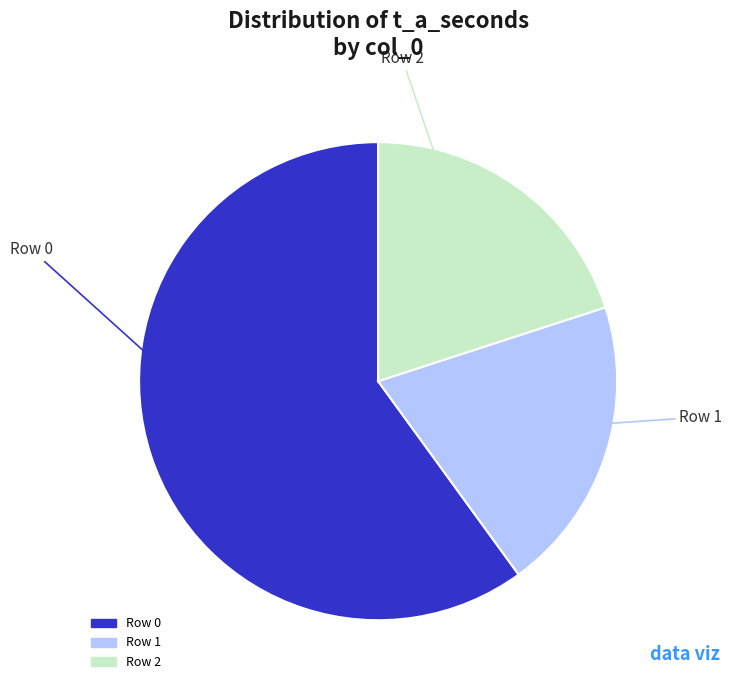

Is there any slice that represents more than half of the pie?

Yes